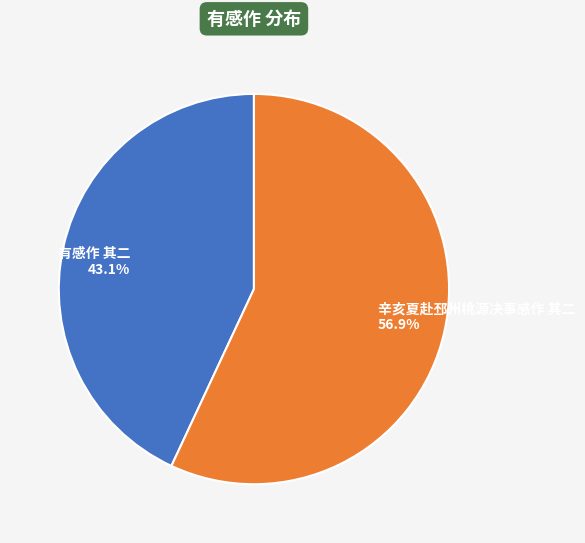

Does 有感作 其二 represent more than half of the total?

No